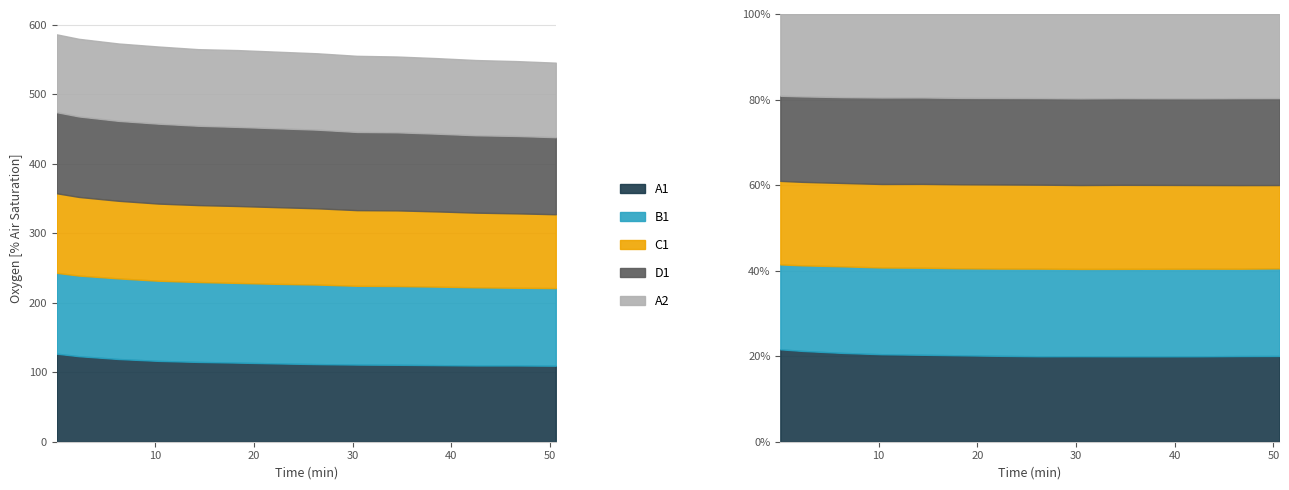

What is the lowest value of the A2 series?

107.2